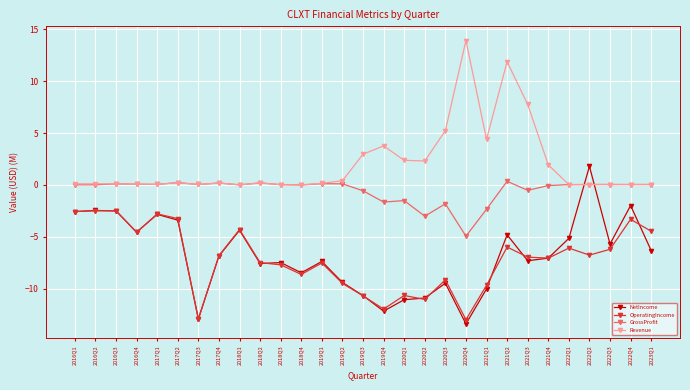

What are all the series names shown in the legend?

NetIncome, OperatingIncome, GrossProfit, Revenue